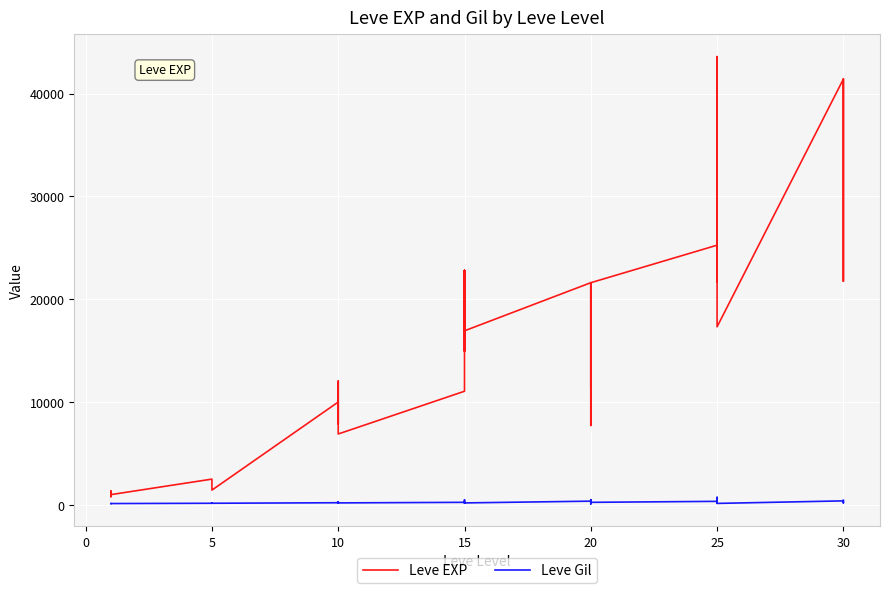

The value of Leve Gil at 10 is 230. True or false?

True